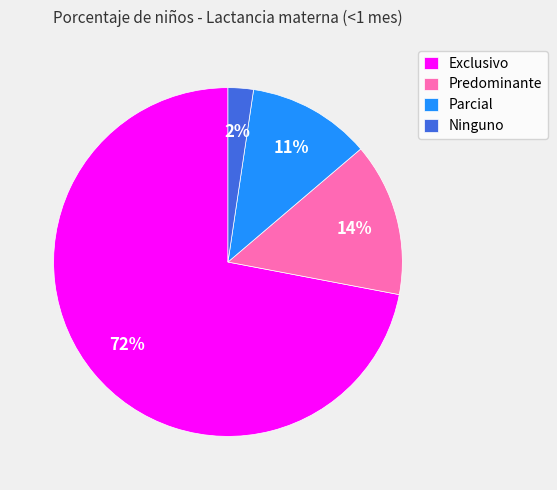

Does Exclusivo account for over 50% of the chart?

Yes